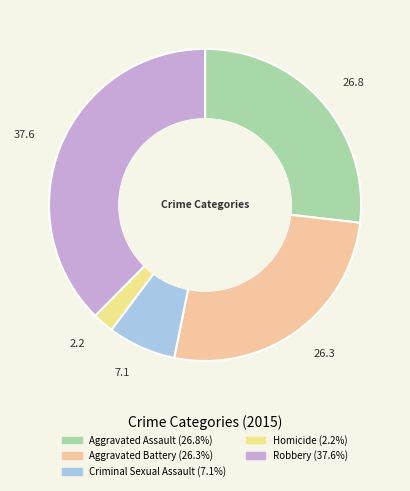

Count the number of slices in the pie.

5